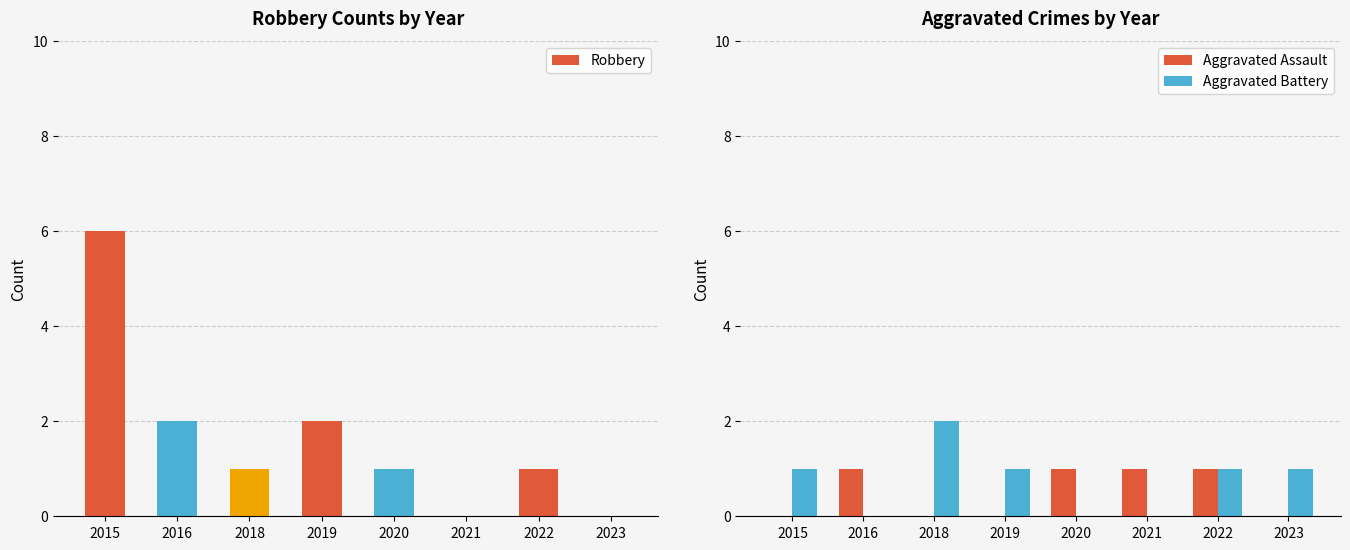

What is the total value across all series at 2020?

2